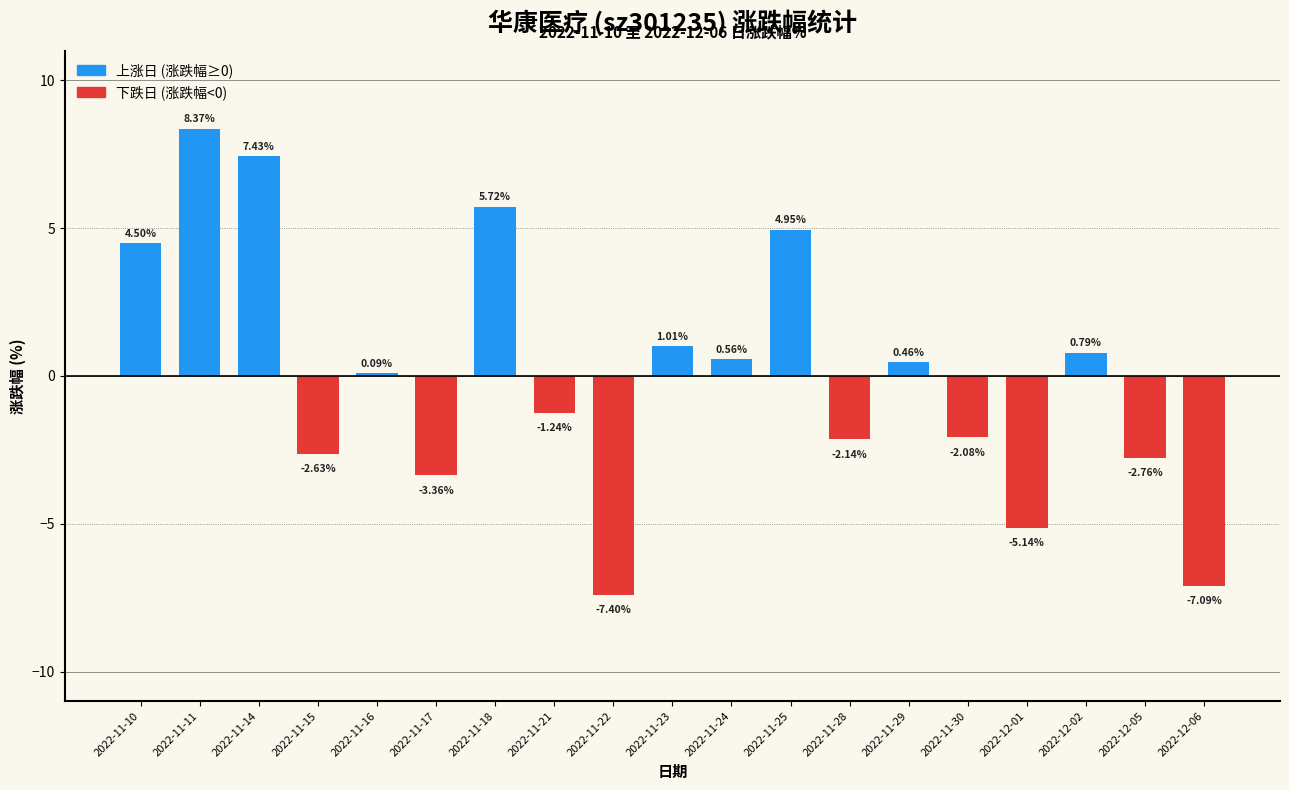

What is the difference between the maximum and second lowest values?

15.5